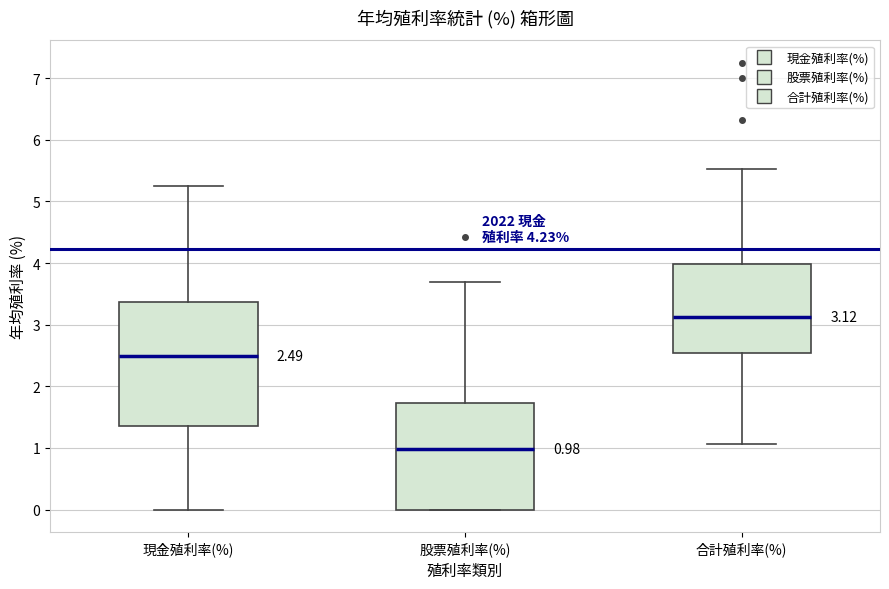

Which box is the tallest, from its lower edge to its upper edge?

現金殖利率(%)